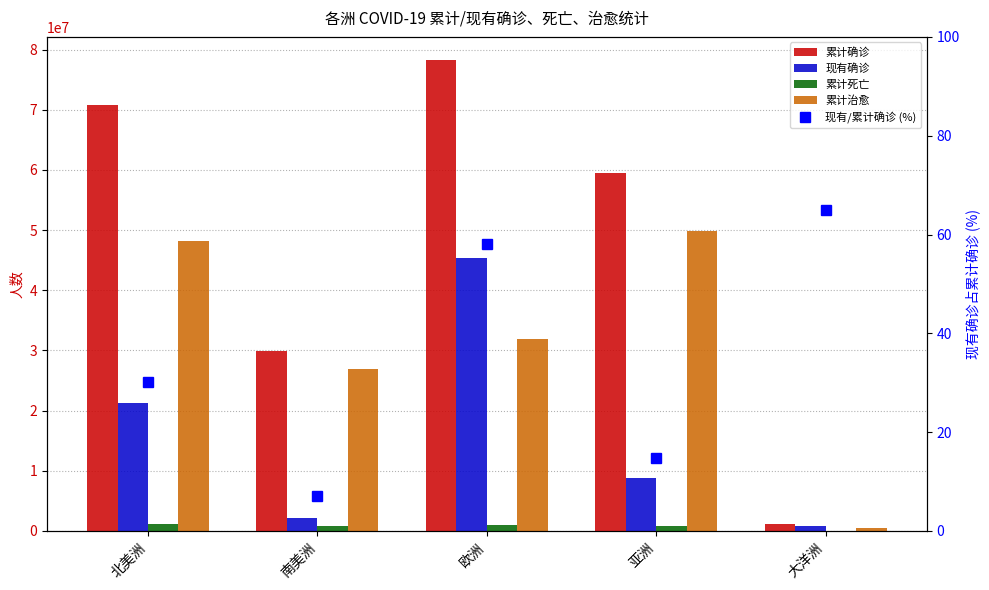

Between 北美洲 and 亚洲, which series saw the biggest shift?

现有确诊